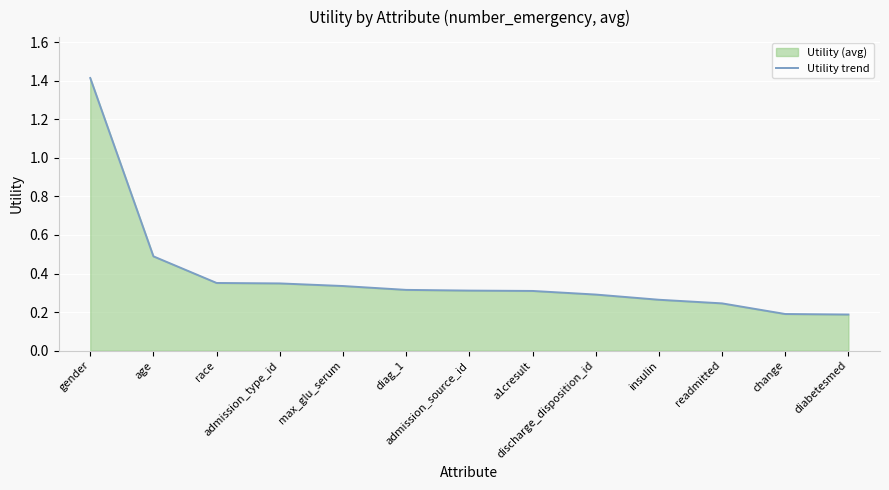

Does the chart display data point markers on the line(s)?

No